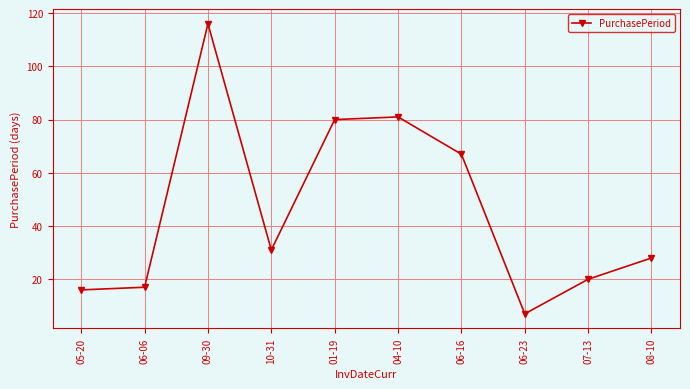

True or false: the data shows 67 at 06-16.

True